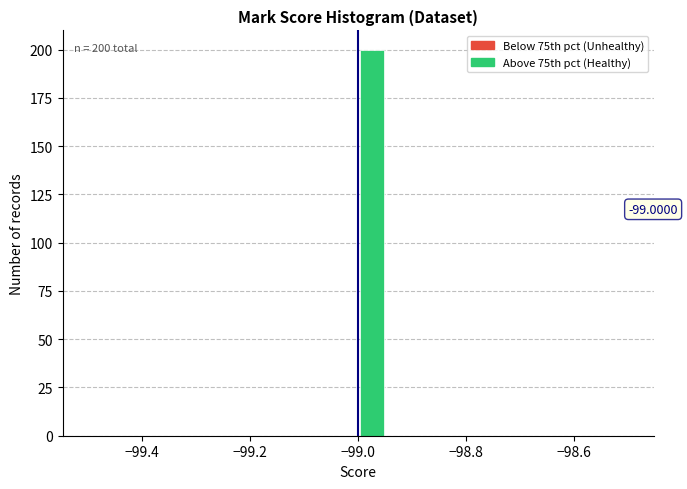

Read against the x-axis, roughly where is the centre of the tallest bar?

-98.98